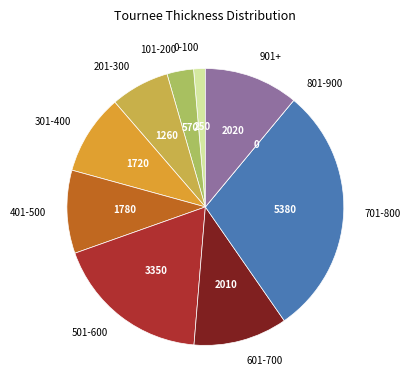

Does 701-800 account for over 50% of the chart?

No